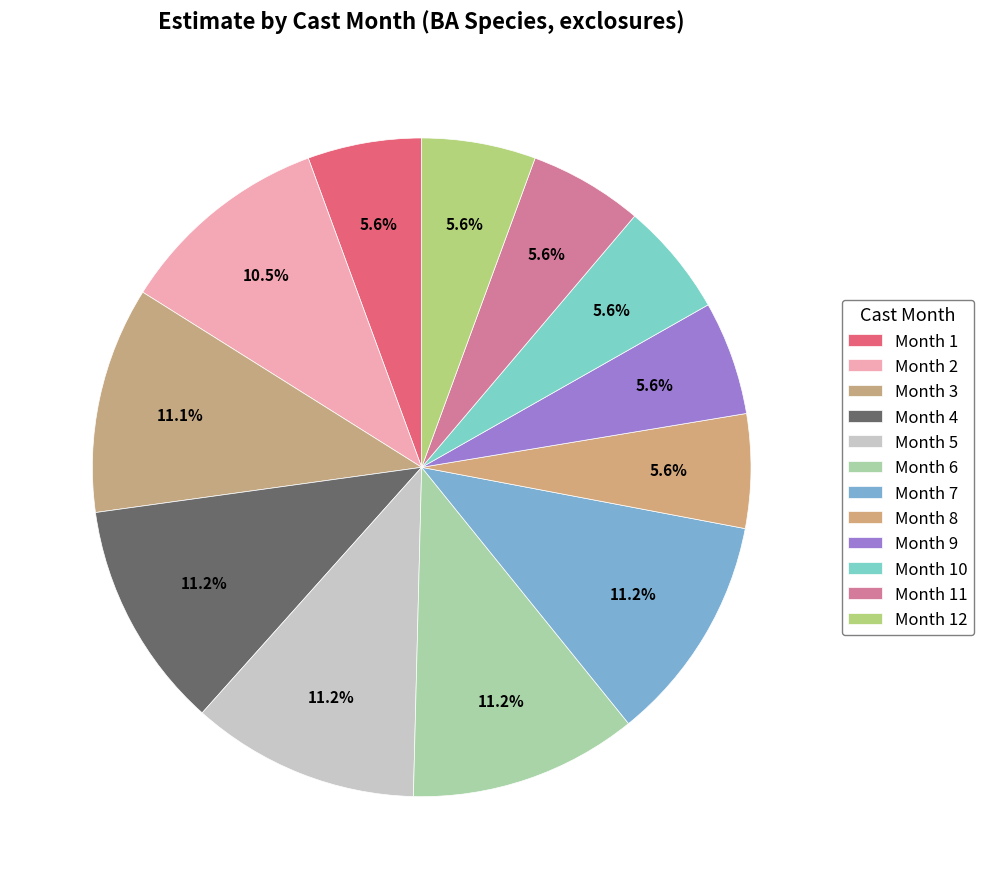

Count the number of slices in the pie.

12